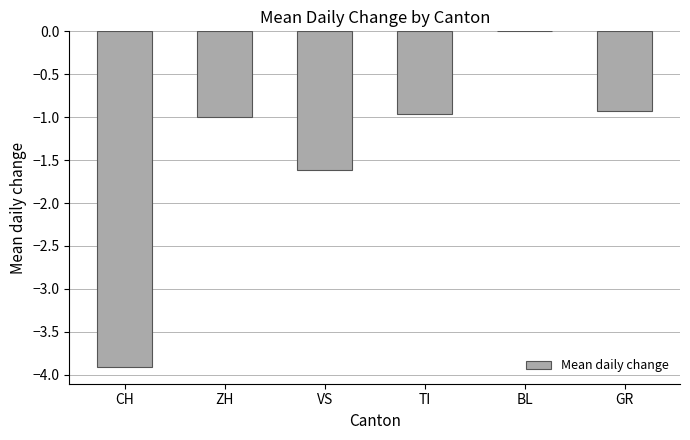

How many series are shown in this chart?

1